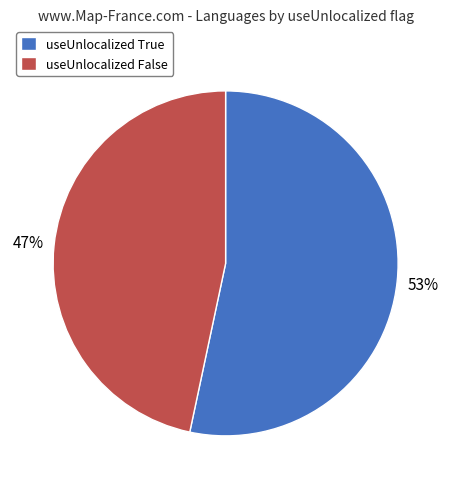

What is the majority slice?

useUnlocalized True